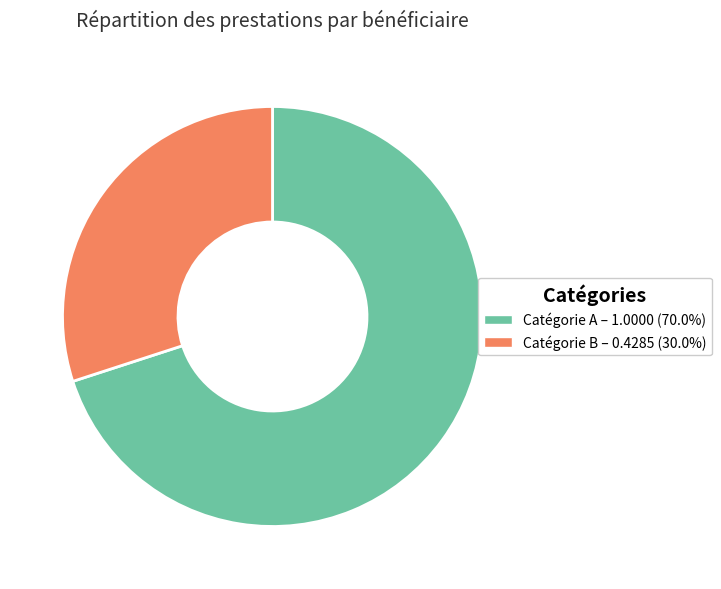

What is the ratio of the value at Catégorie B – 0.4285 (30.0%) to the value at Catégorie A – 1.0000 (70.0%)?

0.4